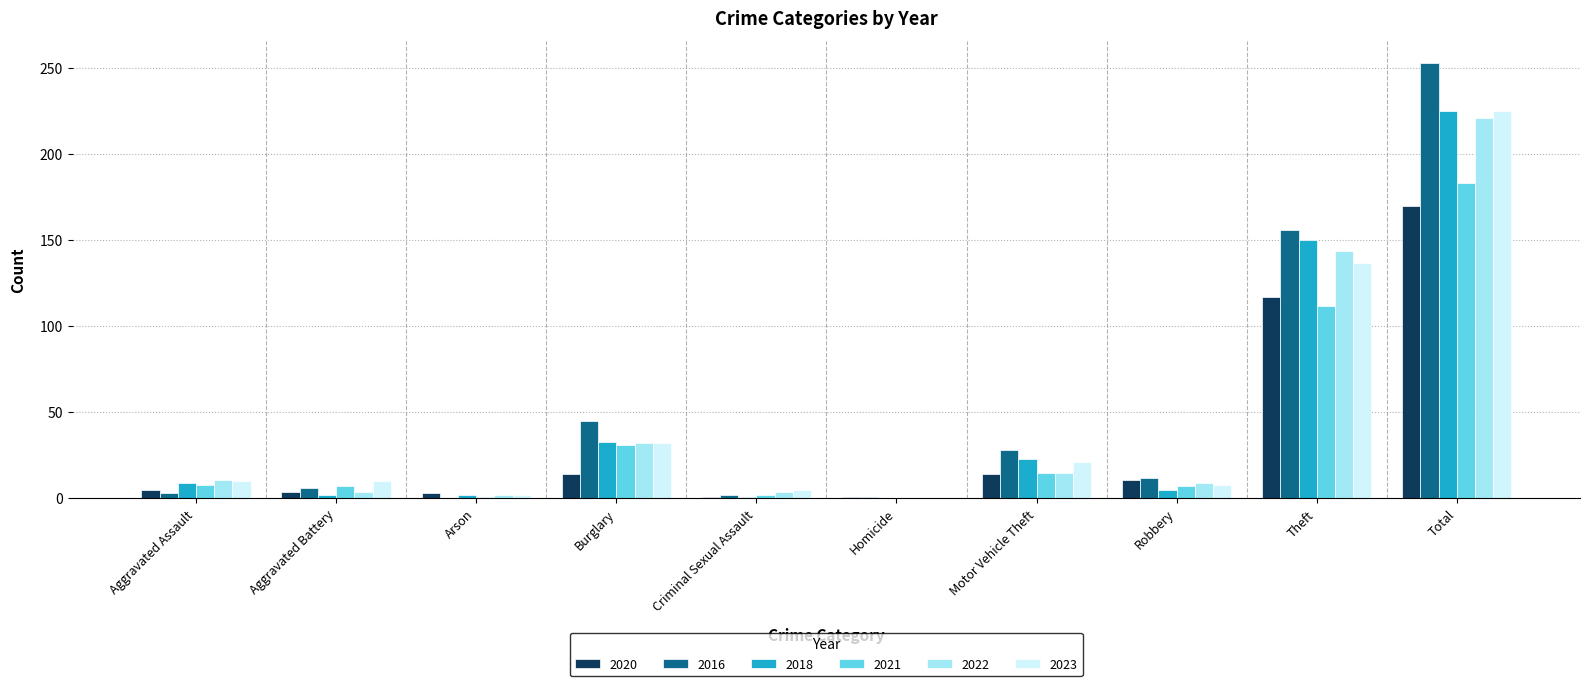

At which label does 2018 reach its peak?

Total